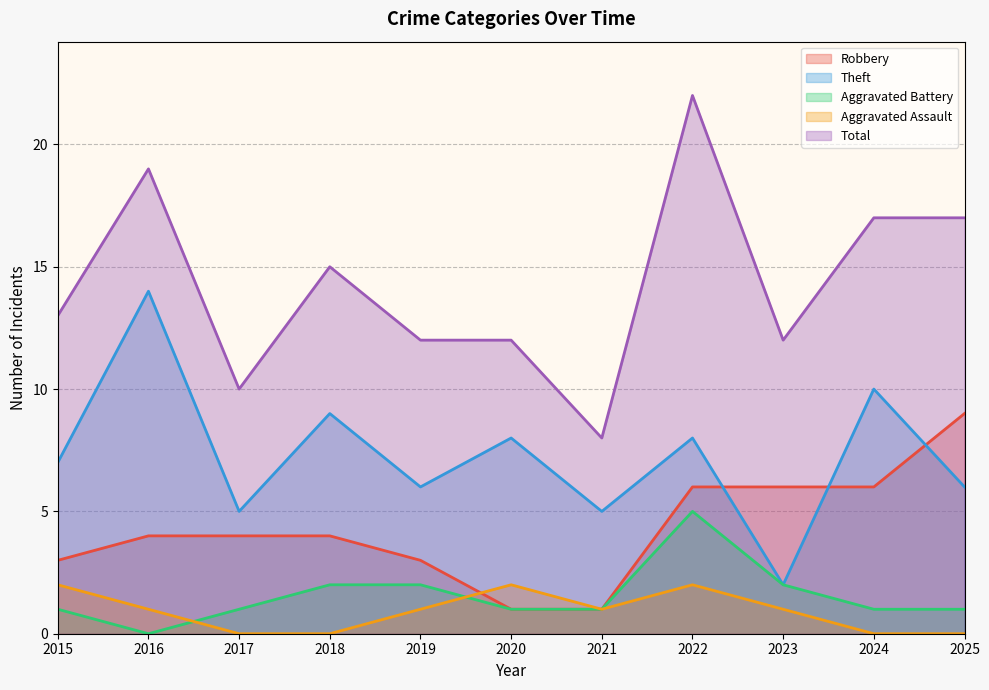

What is the difference between the highest and lowest values at 2021?

7